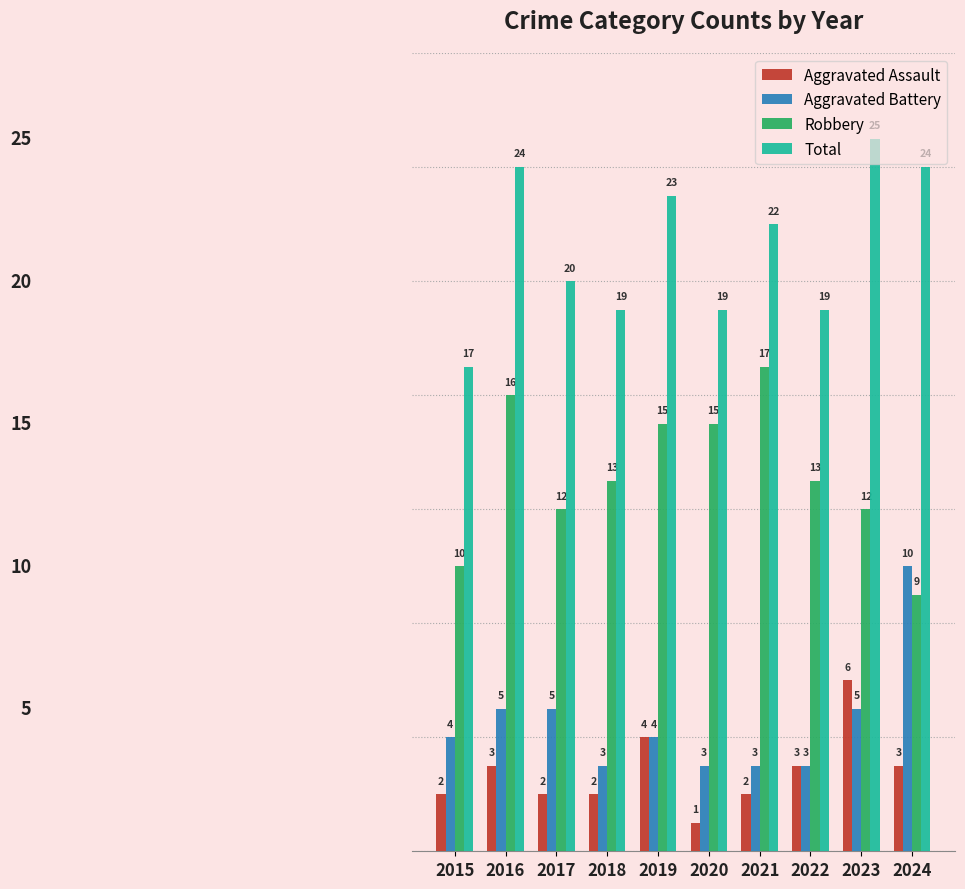

Which category has the lowest value across all series?

2020